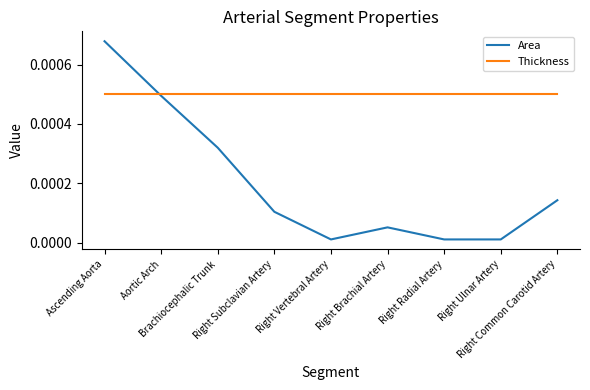

List the series in order of their overall mean, lowest first.

Area, Thickness